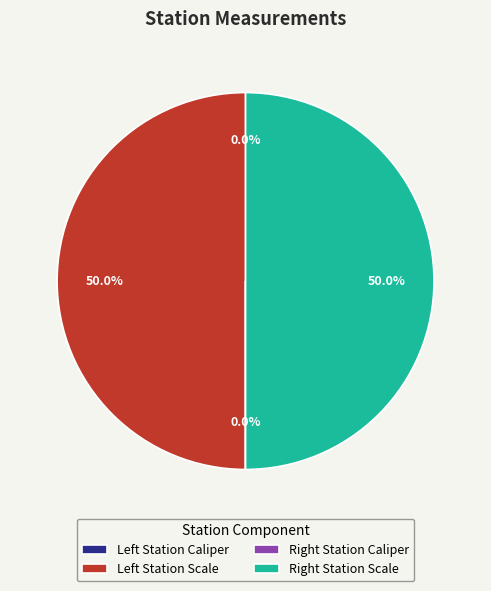

To the nearest percent, what is the difference between the largest and smallest slice percentages?

50%